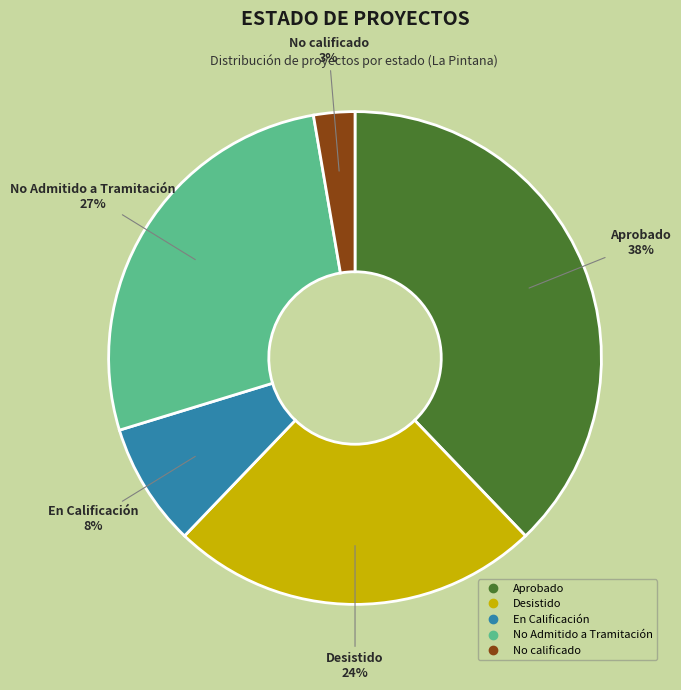

To the nearest percent, what is the difference between the largest and smallest slice percentages?

35%